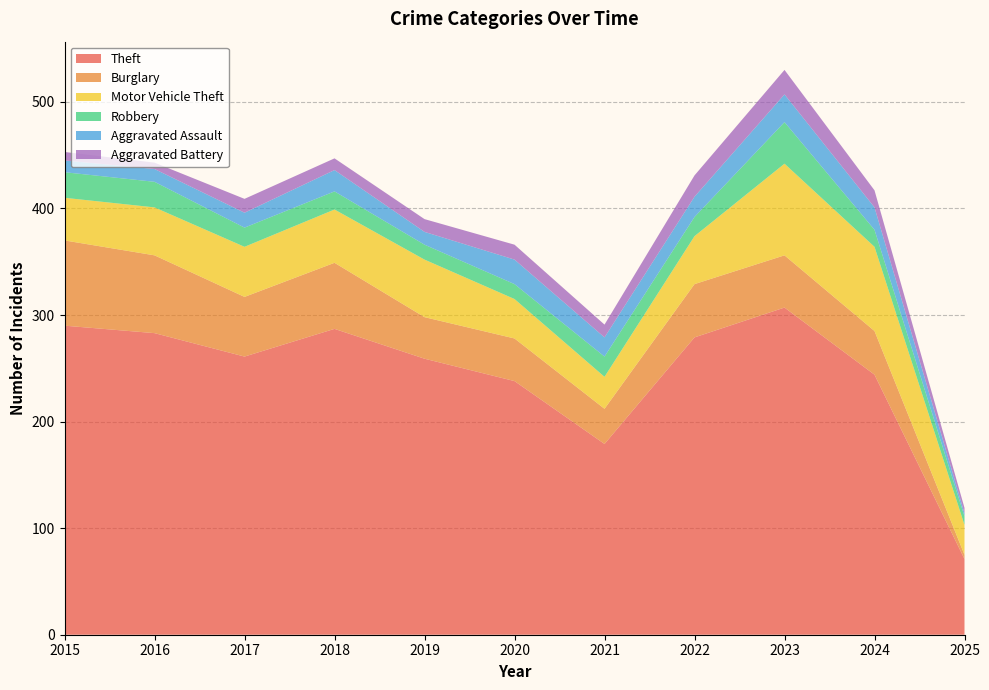

Reading left to right, what are all the values shown in this chart?

Theft: 2015=290	2016=283	2017=261	2018=287	2019=259	2020=238	2021=179	2022=279	2023=307	2024=244	2025=71
Burglary: 2015=80	2016=73	2017=56	2018=62	2019=39	2020=40	2021=33	2022=50	2023=49	2024=41	2025=4
Motor Vehicle Theft: 2015=40	2016=45	2017=47	2018=50	2019=54	2020=37	2021=30	2022=45	2023=86	2024=79	2025=28
Robbery: 2015=24	2016=24	2017=18	2018=17	2019=14	2020=14	2021=19	2022=18	2023=39	2024=16	2025=8
Aggravated Assault: 2015=11	2016=12	2017=14	2018=20	2019=12	2020=23	2021=18	2022=19	2023=26	2024=21	2025=3
Aggravated Battery: 2015=8	2016=6	2017=13	2018=11	2019=12	2020=14	2021=12	2022=20	2023=23	2024=16	2025=5